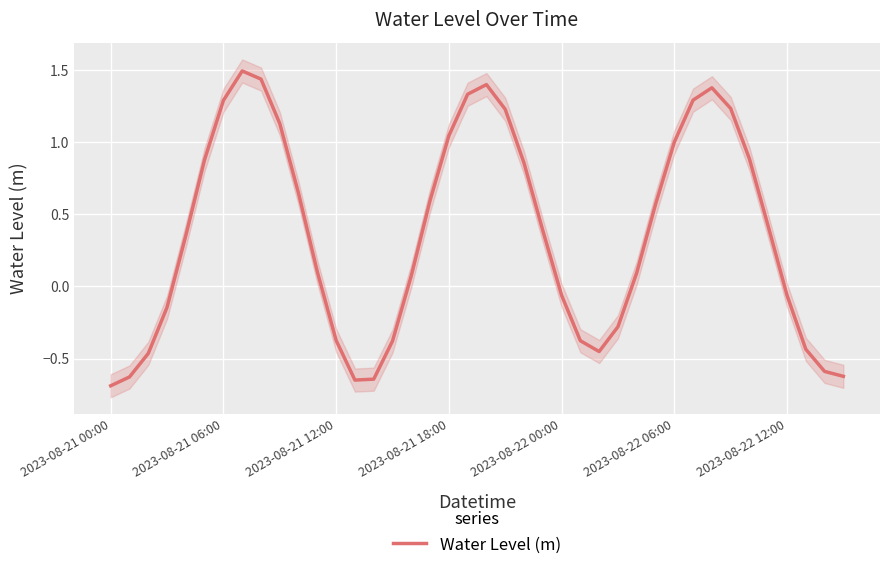

The Water Level (m) series shows 1.3 at 2023-08-21 06:00. True or false?

True